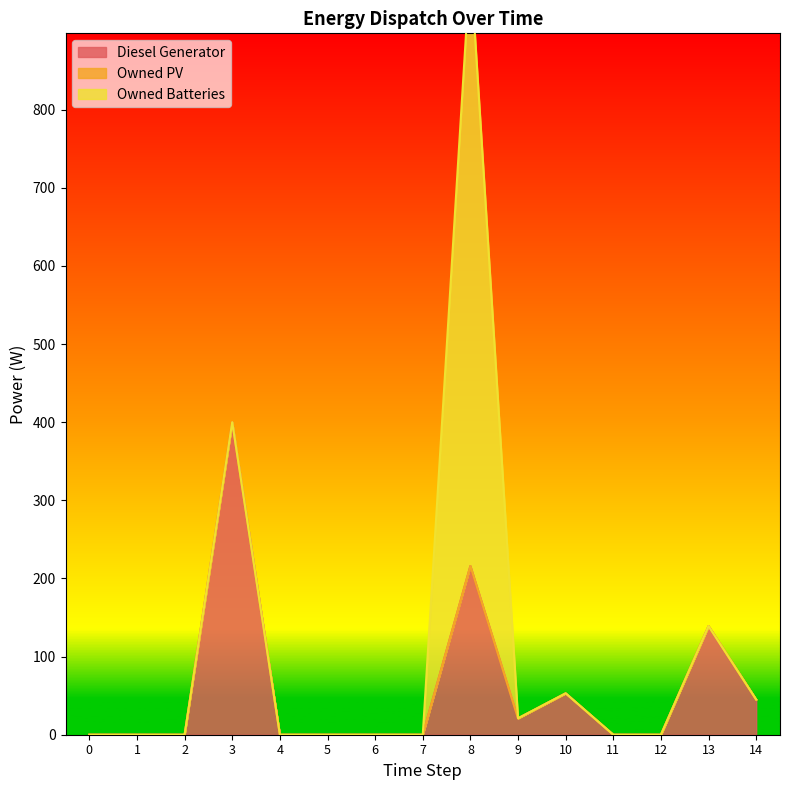

List the series in order of their peak value, highest first.

Owned Batteries, Diesel Generator, Owned PV